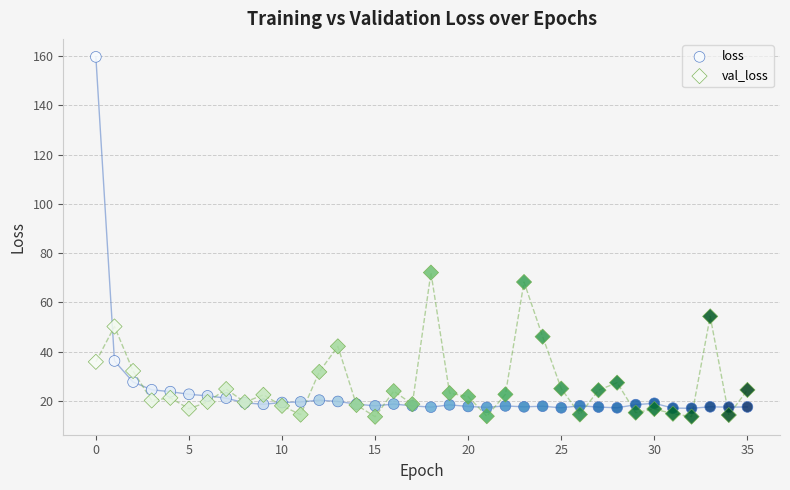

Which series has the widest spread of Y values?

loss